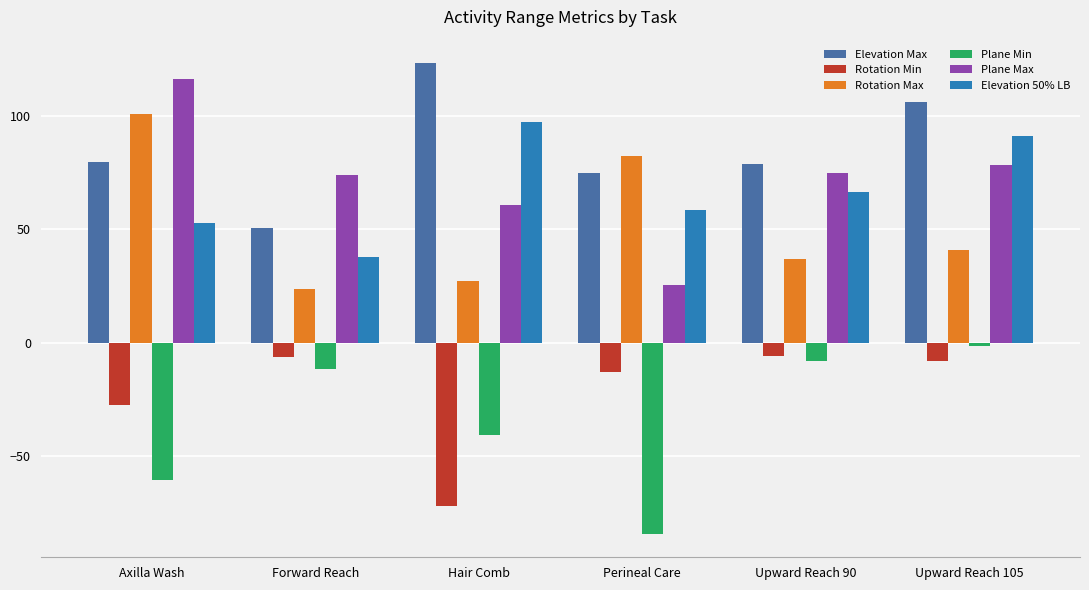

Which series has the largest range (max minus min)?

Plane Max